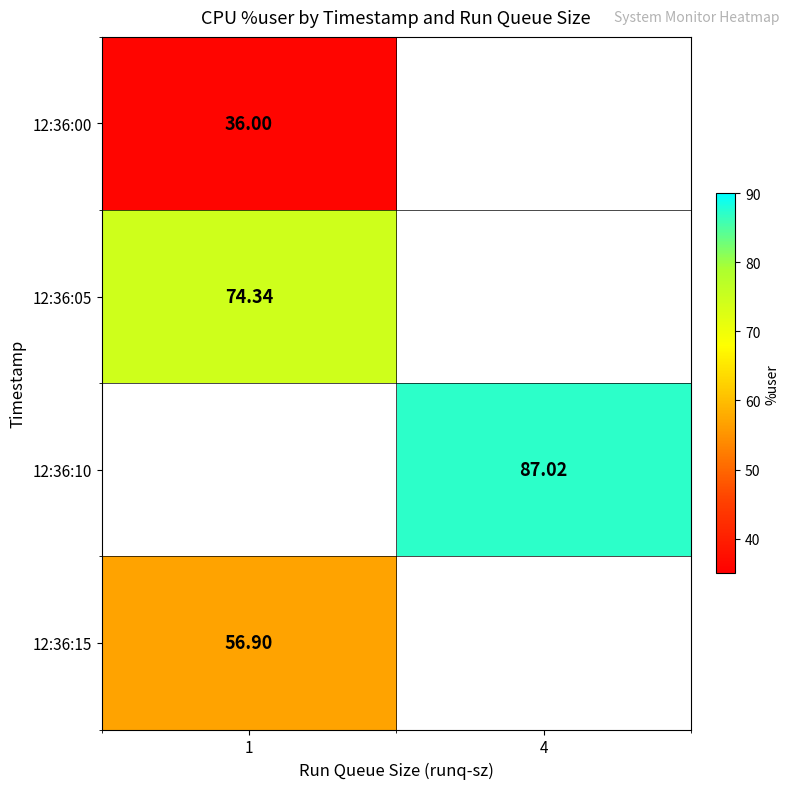

How many categories are shown in the chart?

2